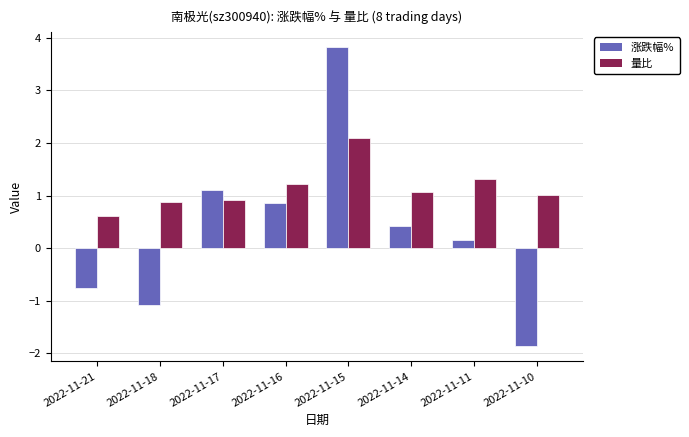

True or false: 涨跌幅% has a value of 1.1 at 2022-11-17.

True